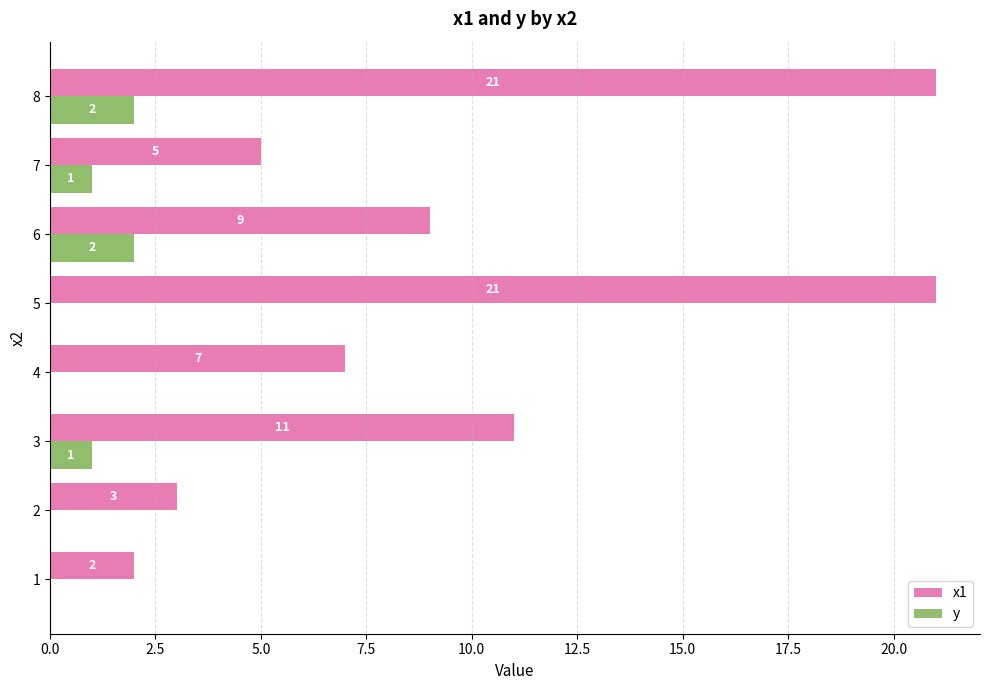

Between 2 and 5, which series saw the biggest shift?

x1